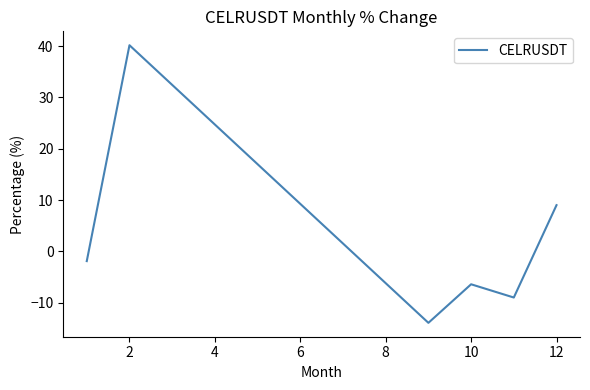

How many distinct data groups are displayed?

1